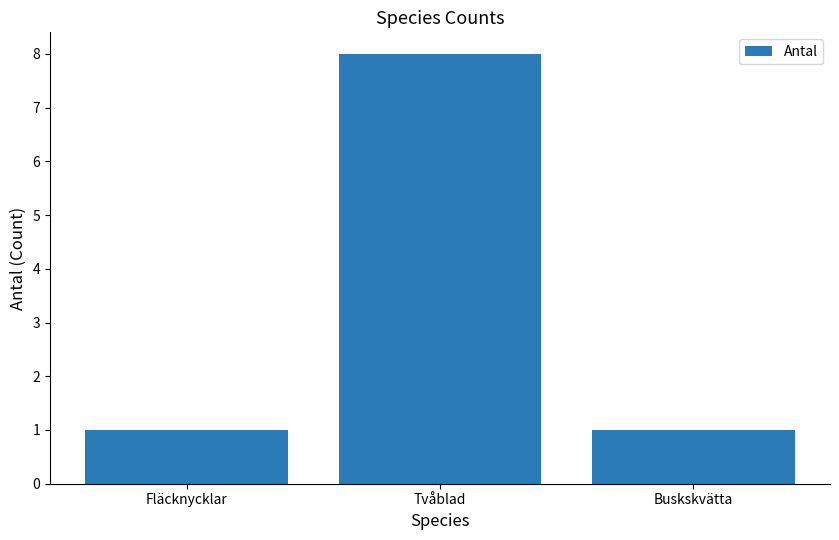

What is the maximum value shown in the chart?

8